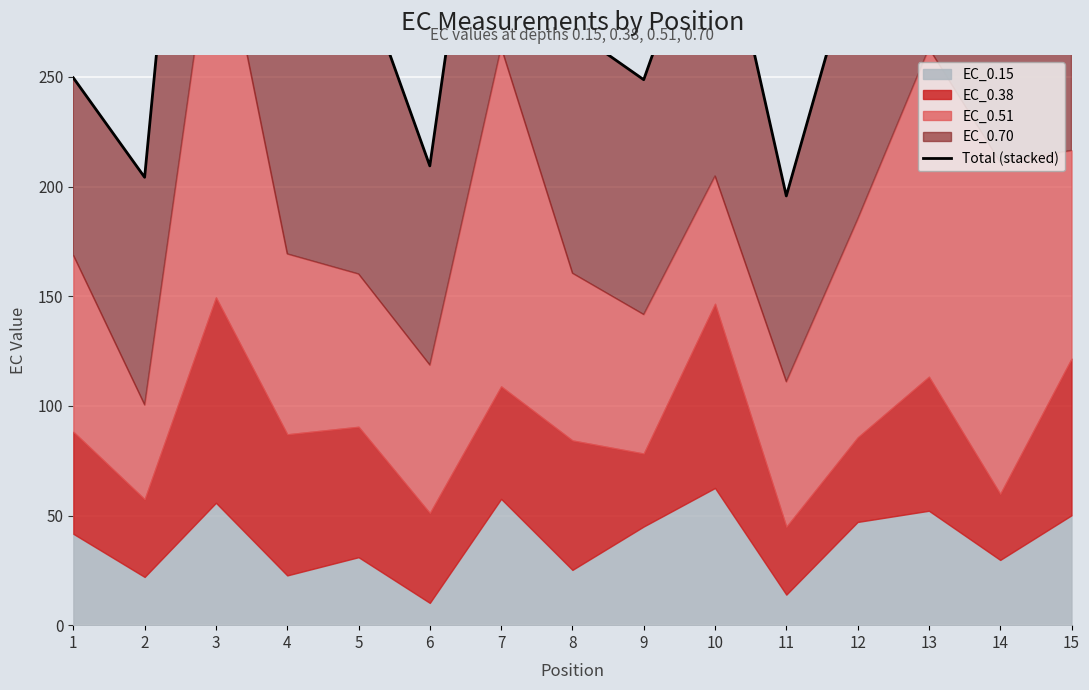

Rank the categories by value from highest to lowest.

3, 7, 13, 10, 15, 14, 12, 5, 4, 8, 1, 9, 6, 2, 11